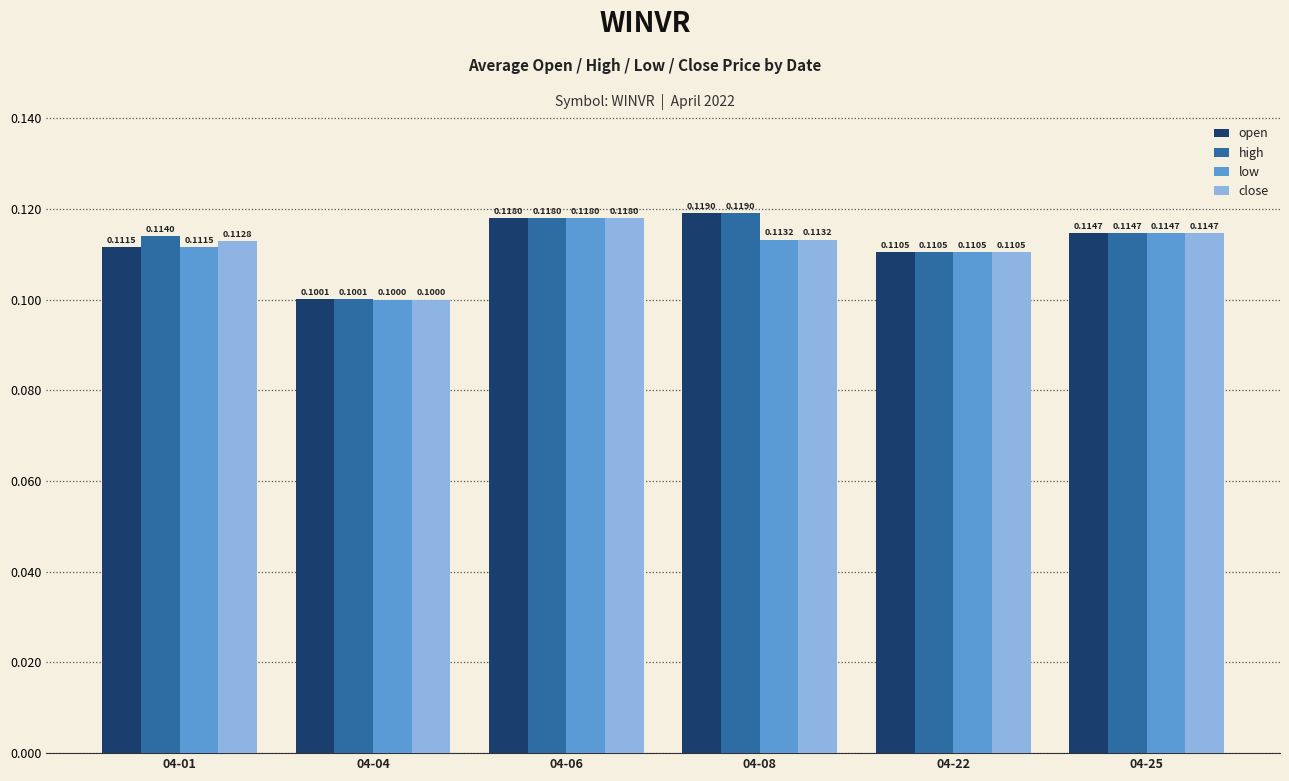

Is the value of close at 04-25 greater than the value of high at 04-01?

Yes